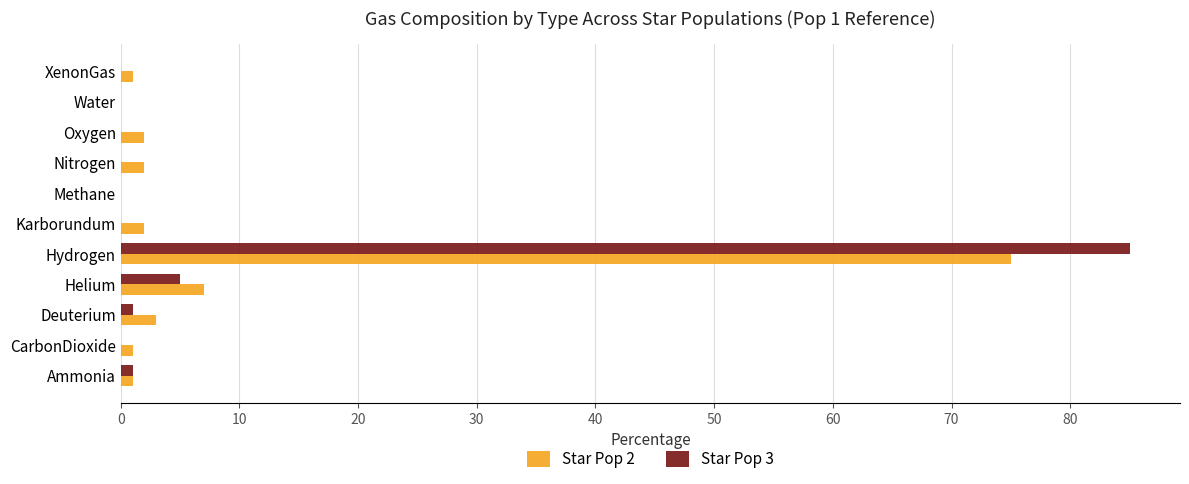

Is the value of Star Pop 3 at Helium greater than the value of Star Pop 2 at XenonGas?

Yes